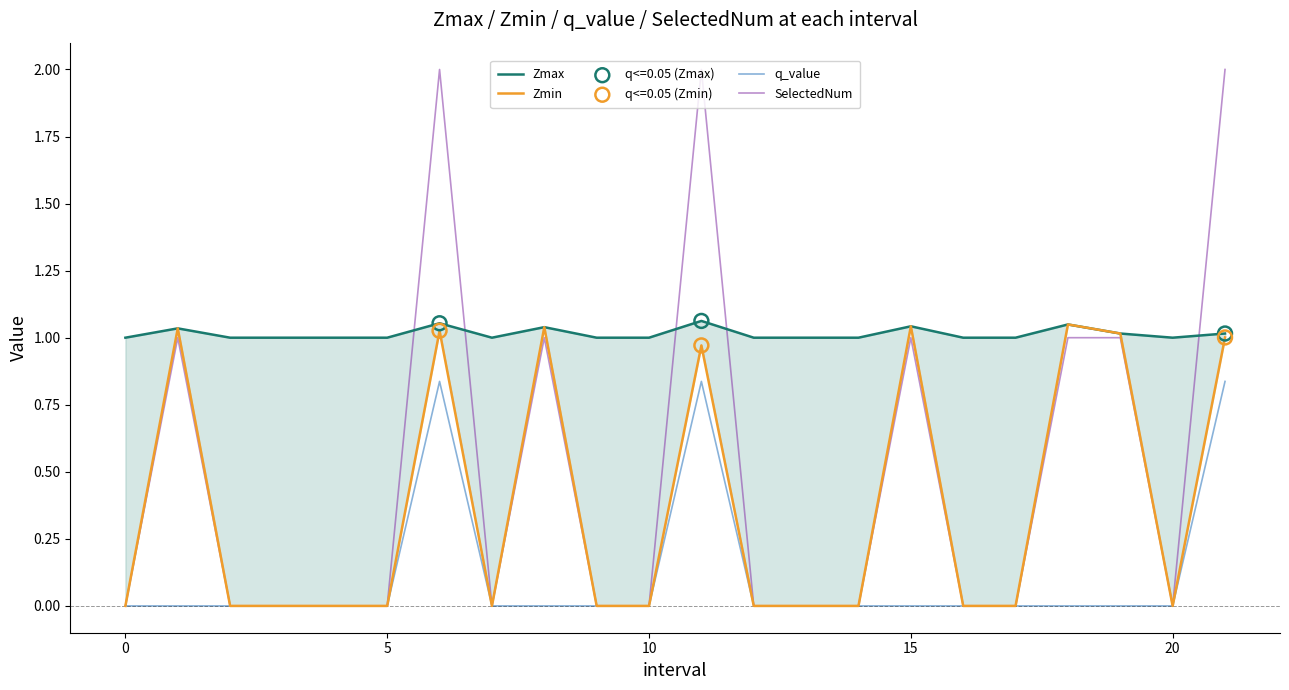

Which series has the largest total across all categories?

Zmax